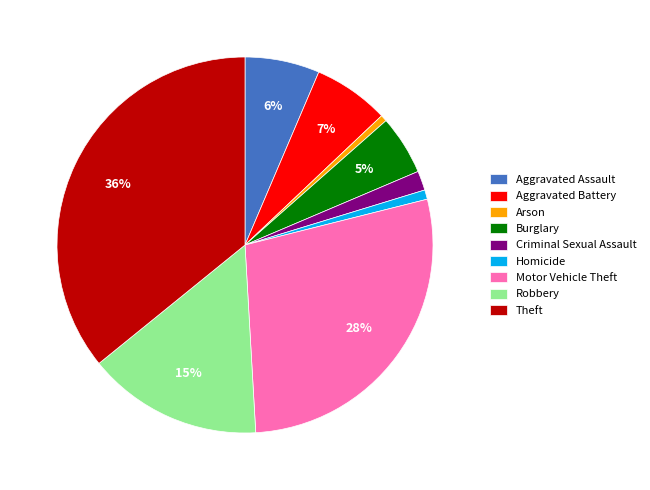

Is it true that Motor Vehicle Theft is 36% of the pie?

False